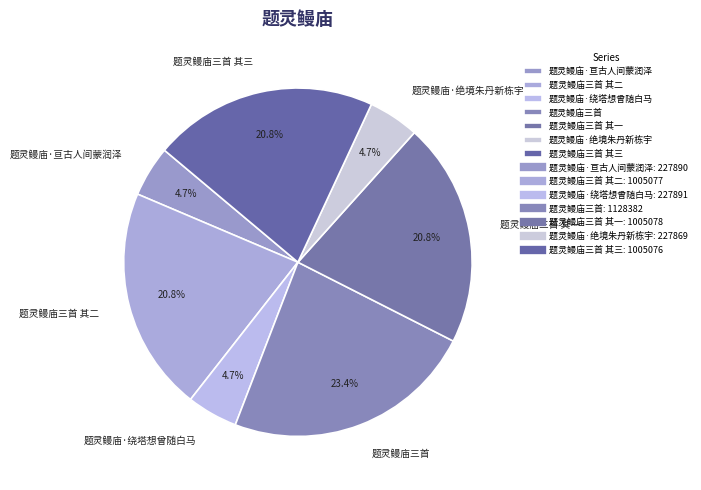

To the nearest percent, what is the difference between the largest and smallest slice percentages?

19%